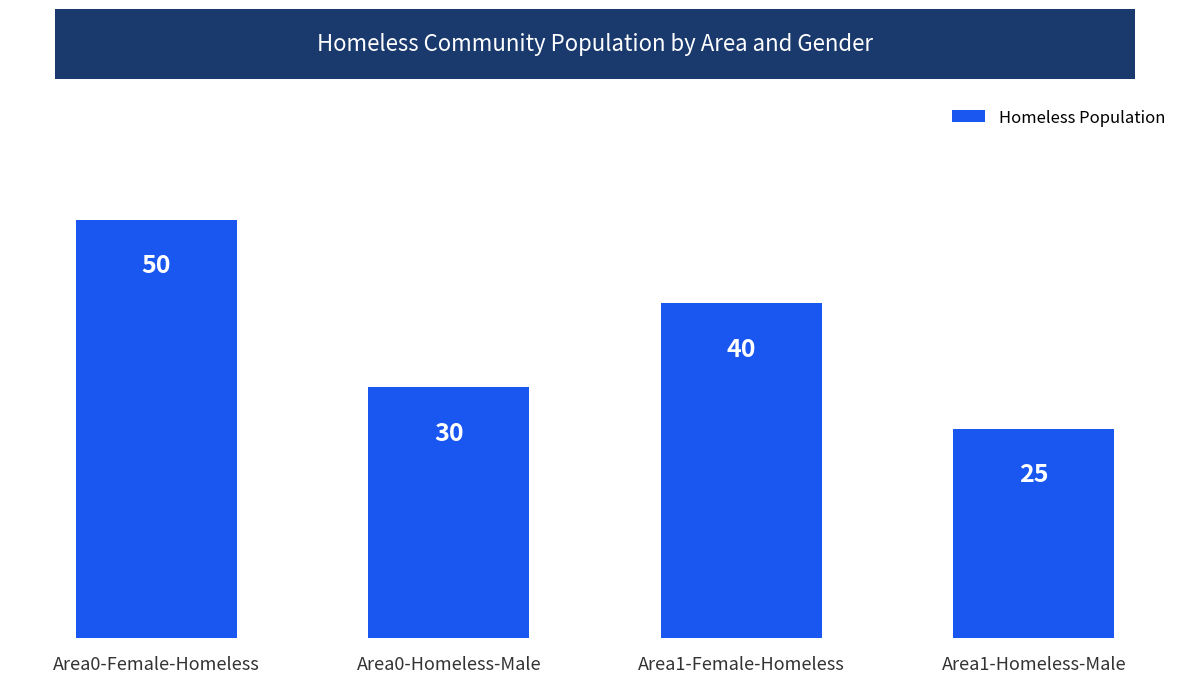

Where is the data nearest to the value 37?

Area1-Female-Homeless